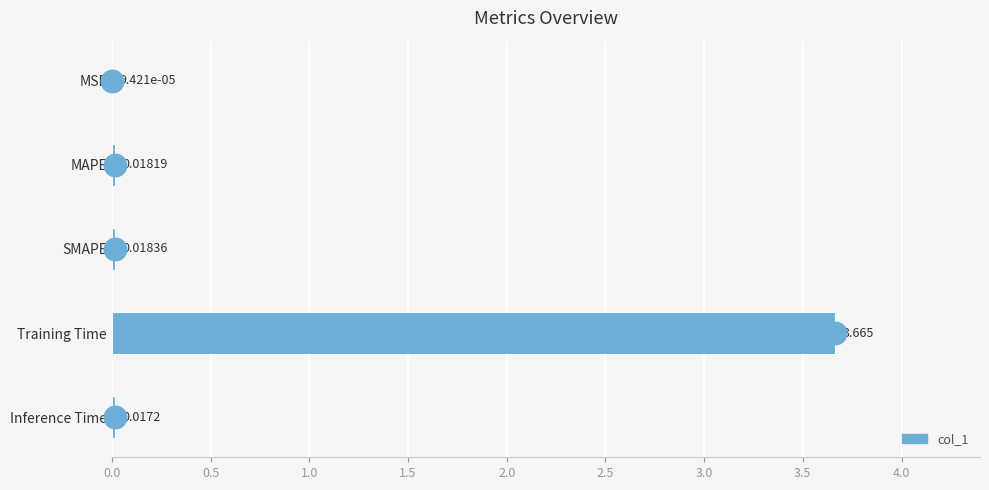

At which label is the value closest to 1?

SMAPE